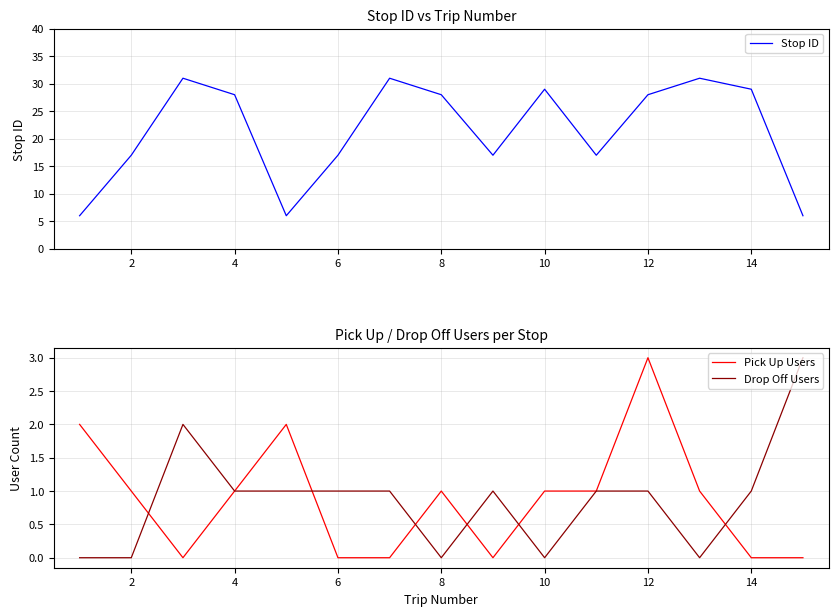

Which series has the largest total across all categories?

Stop ID